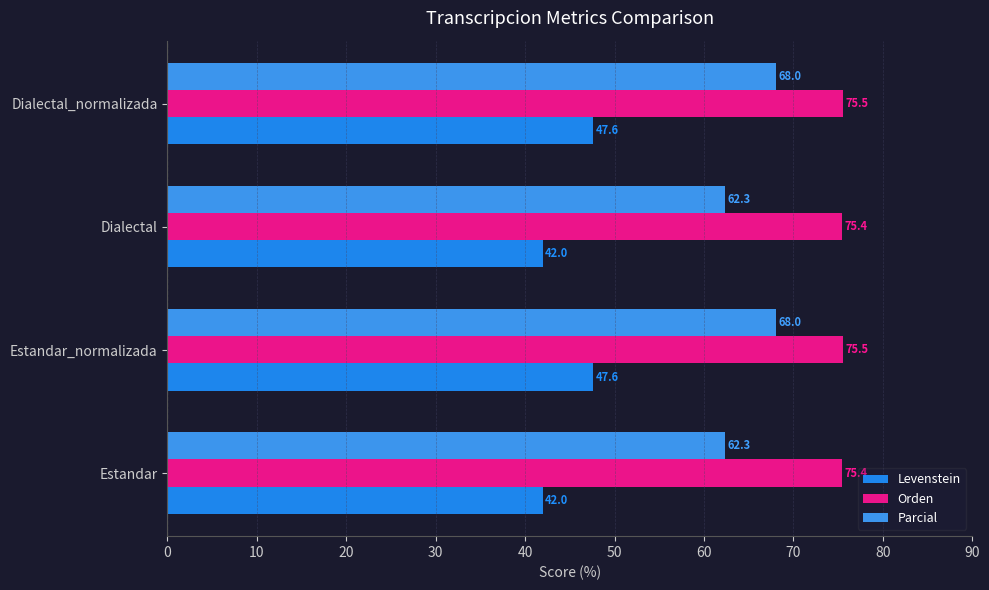

How many data points in Parcial are less than 68?

2